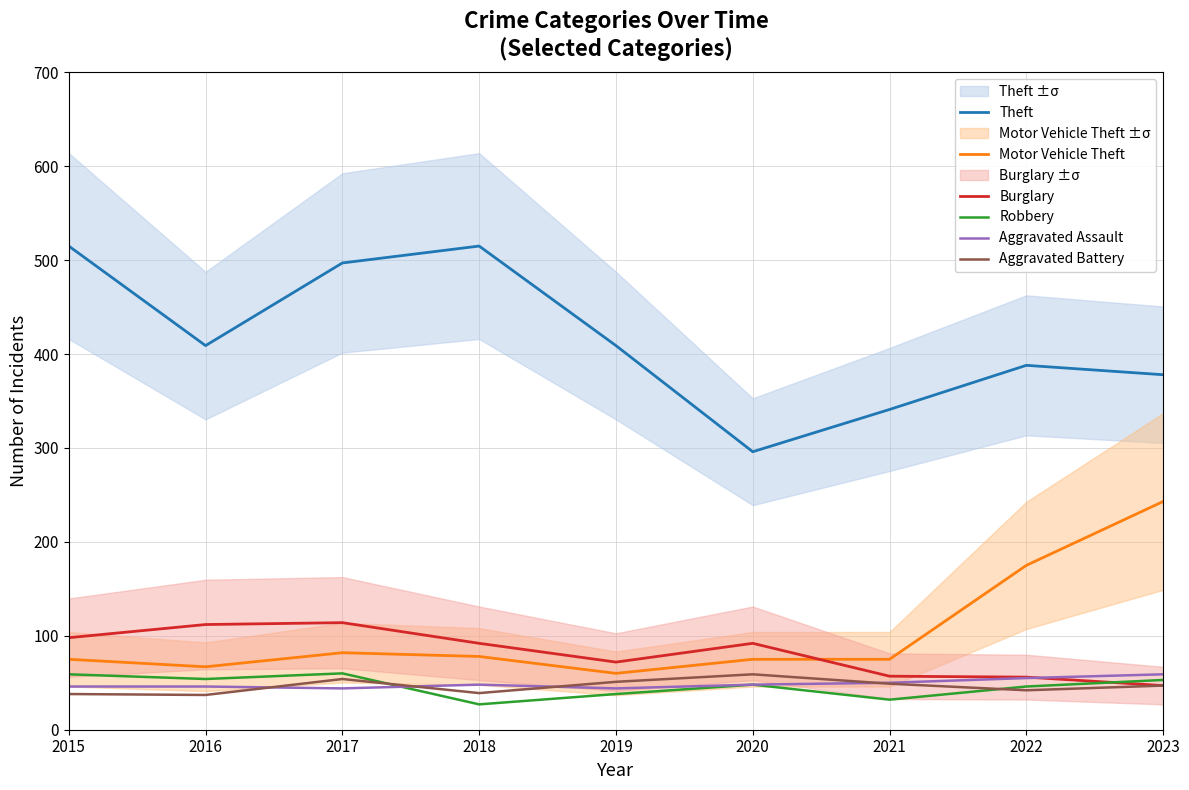

Which label corresponds to the largest value in the chart?

2015